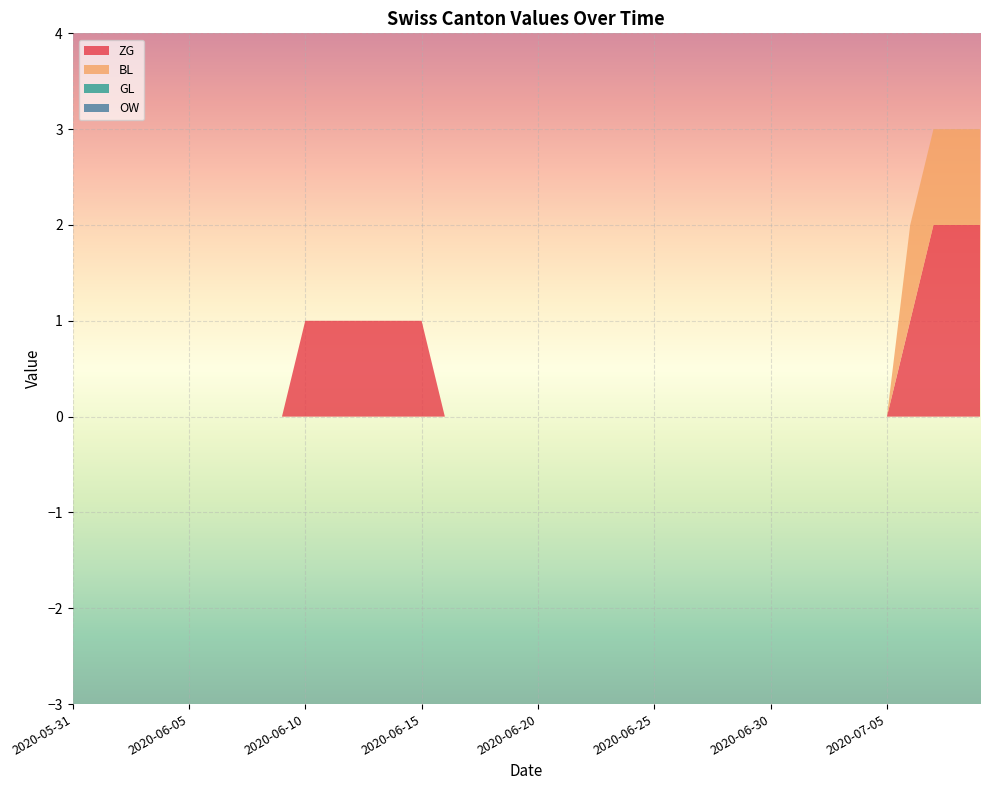

Reading right to left, transcribe all the data shown in this chart.

ZG: 2	2	2	1	0	0	0	0	0	0	0	0	0	0	0	0	0	0	0	0	0	0	0	0	1	1	1	1	1	1	0	0	0	0	0	0	0	0	0	0
BL: 1	1	1	1	0	0	0	0	0	0	0	0	0	0	0	0	0	0	0	0	0	0	0	0	0	0	0	0	0	0	0	0	0	0	0	0	0	0	0	0
GL: 0	0	0	0	0	0	0	0	0	0	0	0	0	0	0	0	0	0	0	0	0	0	0	0	0	0	0	0	0	0	0	0	0	0	0	0	0	0	0	0
OW: 0	0	0	0	0	0	0	0	0	0	0	0	0	0	0	0	0	0	0	0	0	0	0	0	0	0	0	0	0	0	0	0	0	0	0	0	0	0	0	0